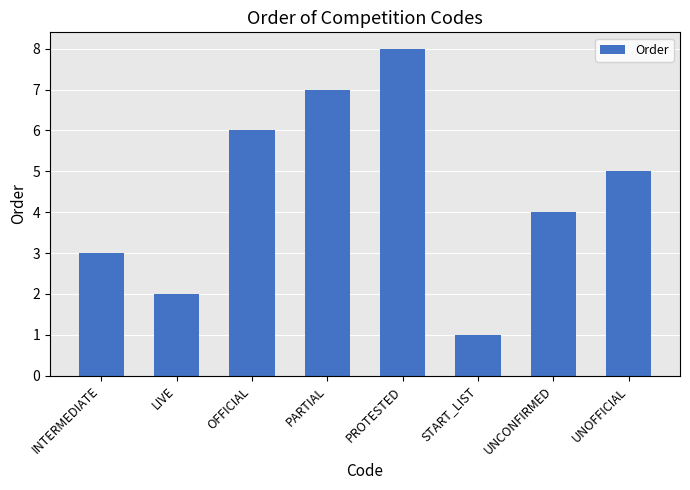

What is the greatest value displayed?

8